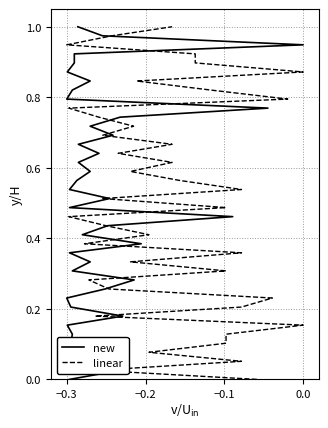

Is this an area chart (filled region under the line)?

No